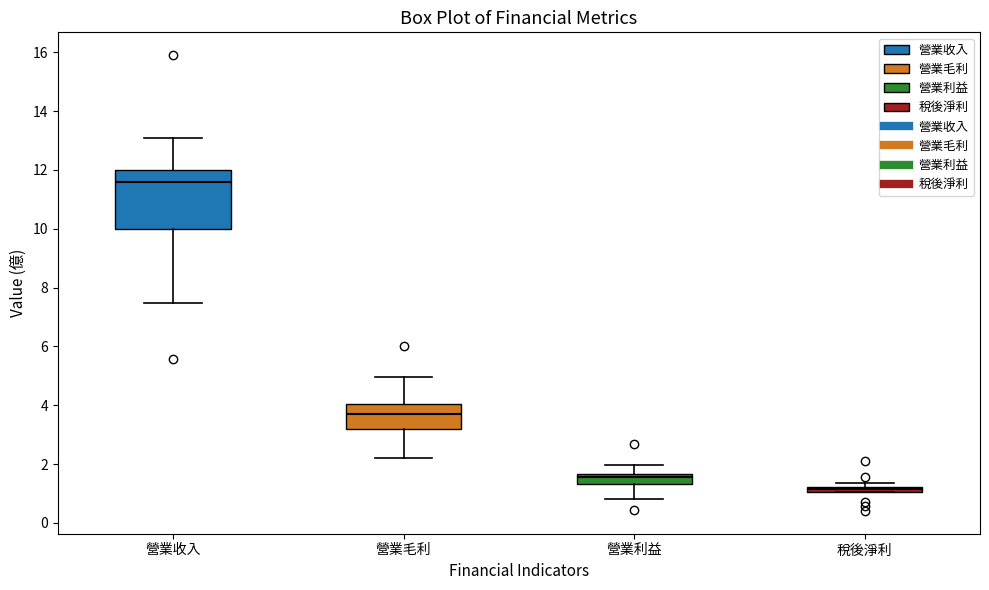

Where does the lower whisker of the box for 營業利益 end on the y-axis? The values are not printed on the chart, so give them approximately, as read against the axis.

0.8